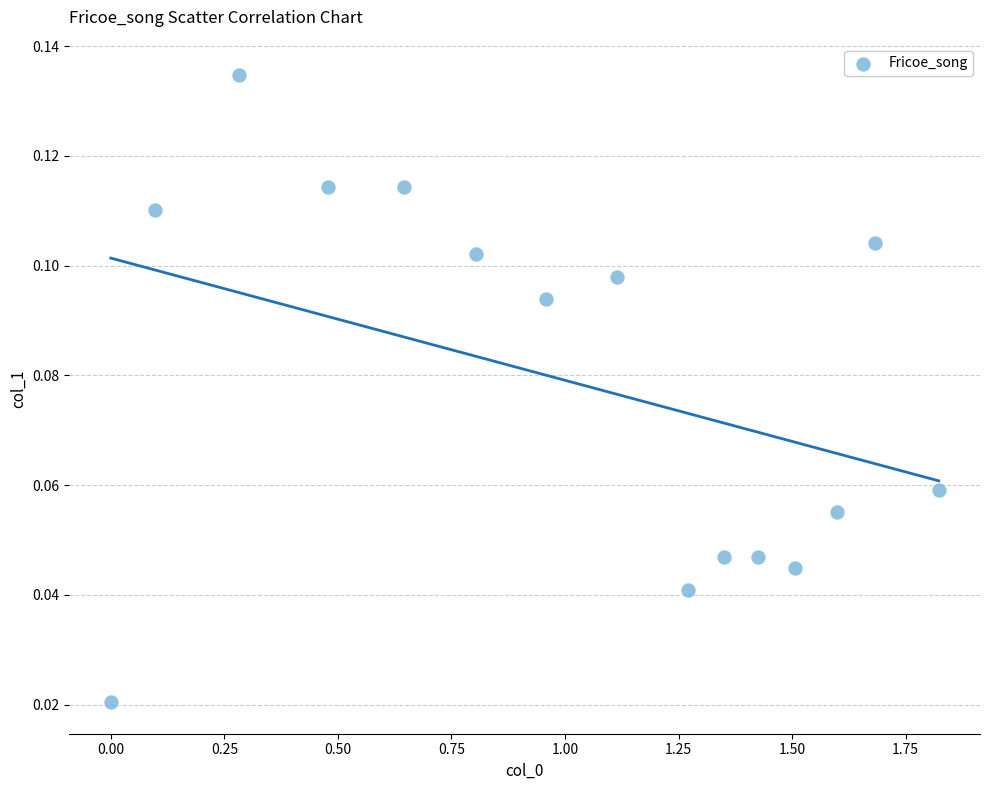

What is the range of X values (max minus min)?

1.8